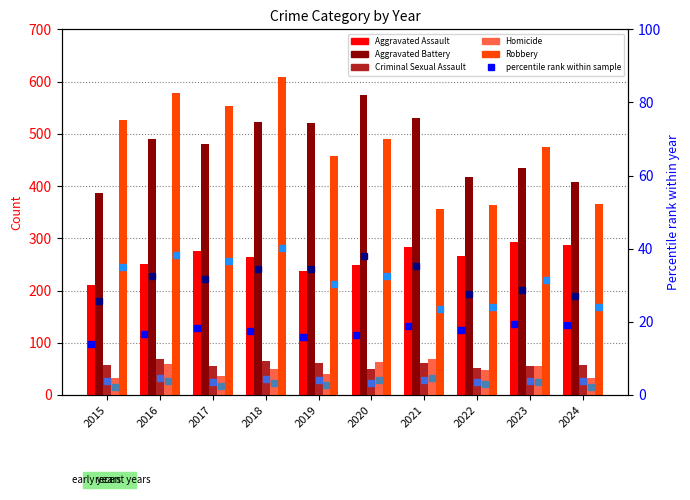

List the labels in order of Robbery value, smallest first.

2021, 2022, 2024, 2019, 2023, 2020, 2015, 2017, 2016, 2018